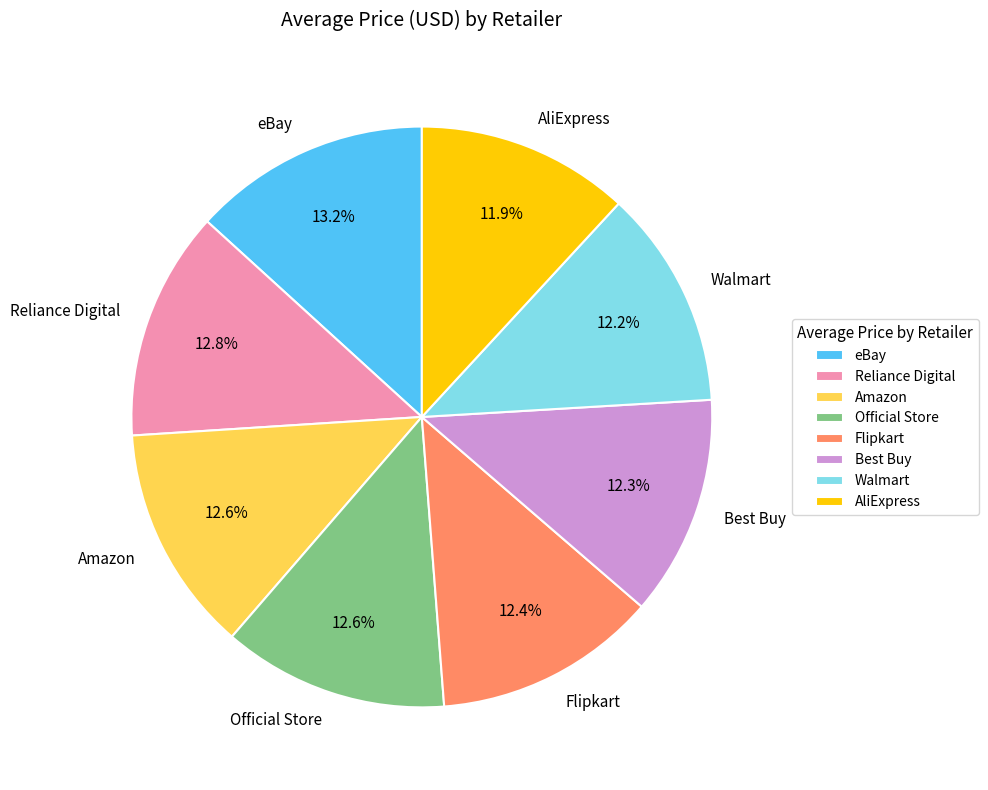

What percentage is NOT represented by AliExpress?

88.1%